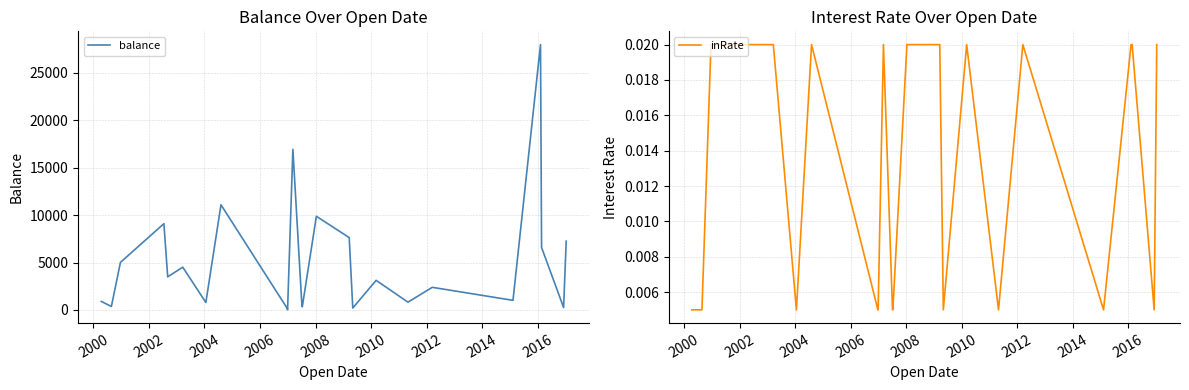

What is the spread (max minus min) of values at 2000?

364.0